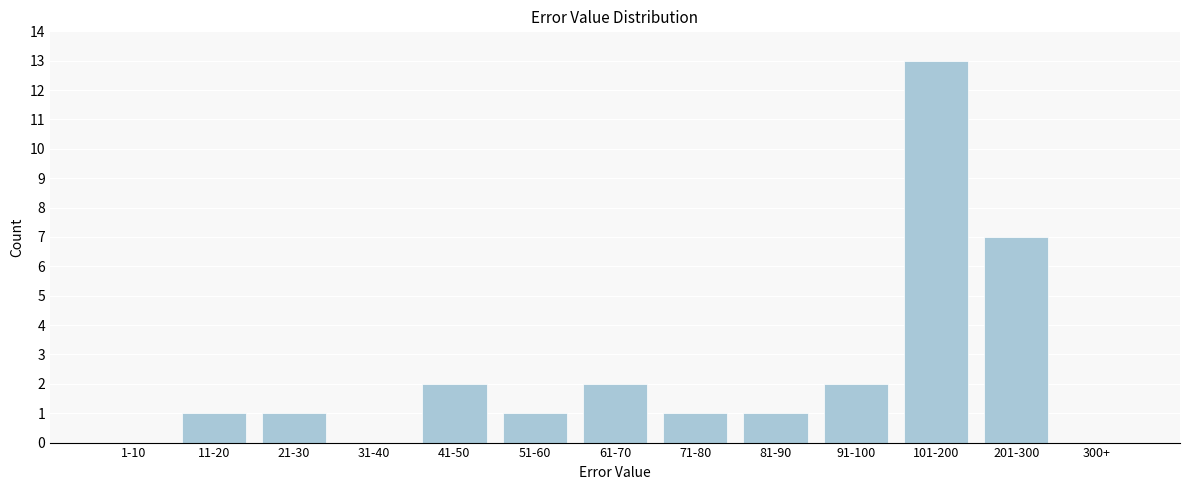

Reading right to left, extract all data points from this chart.

300+=0	201-300=7	101-200=13	91-100=2	81-90=1	71-80=1	61-70=2	51-60=1	41-50=2	31-40=0	21-30=1	11-20=1	1-10=0